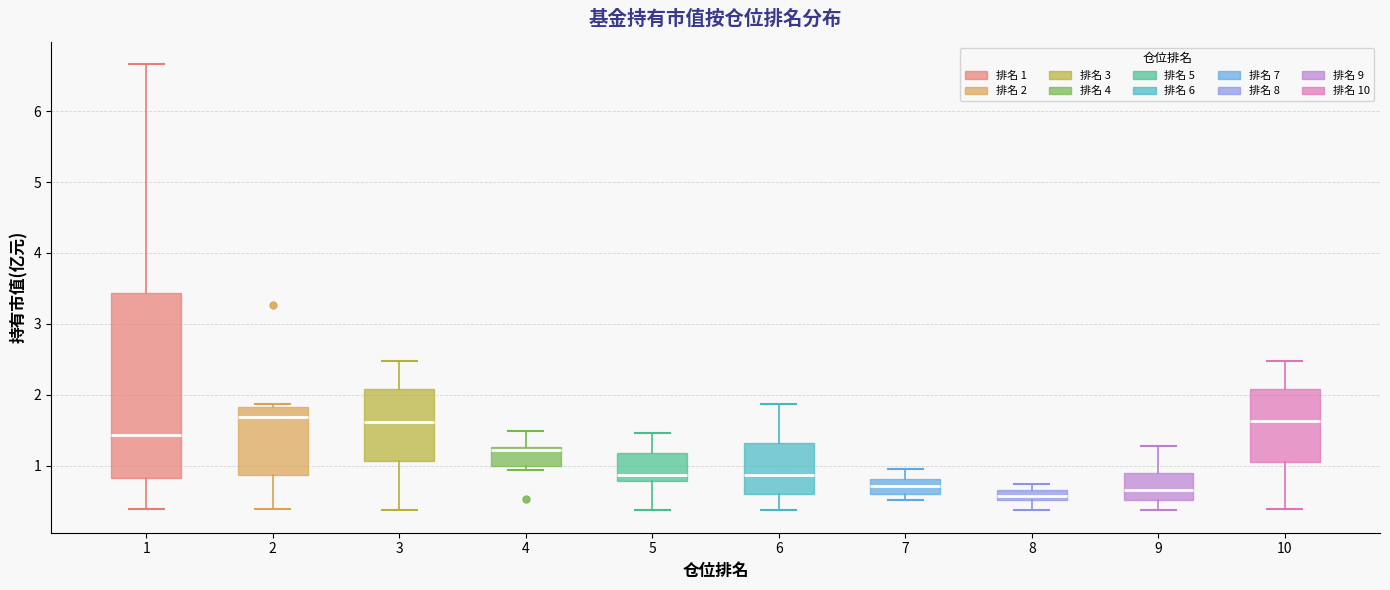

Comparing the boxes themselves (not the whiskers), which one is the tallest?

1